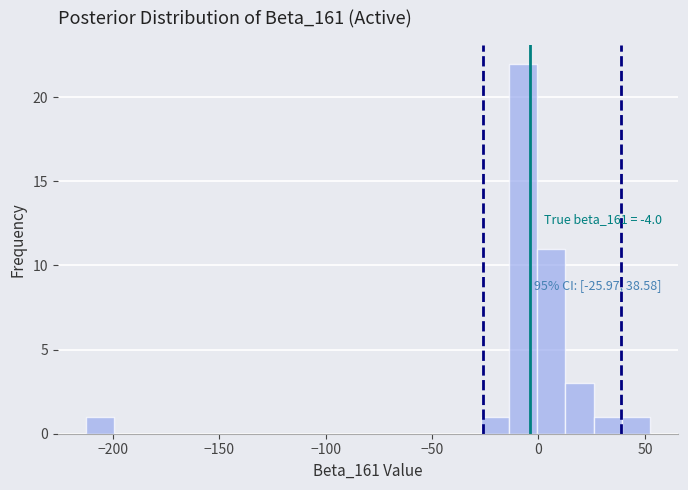

Around what value on the x-axis is the tallest bar? Give the approximate position of its centre, as read against the axis.

-5